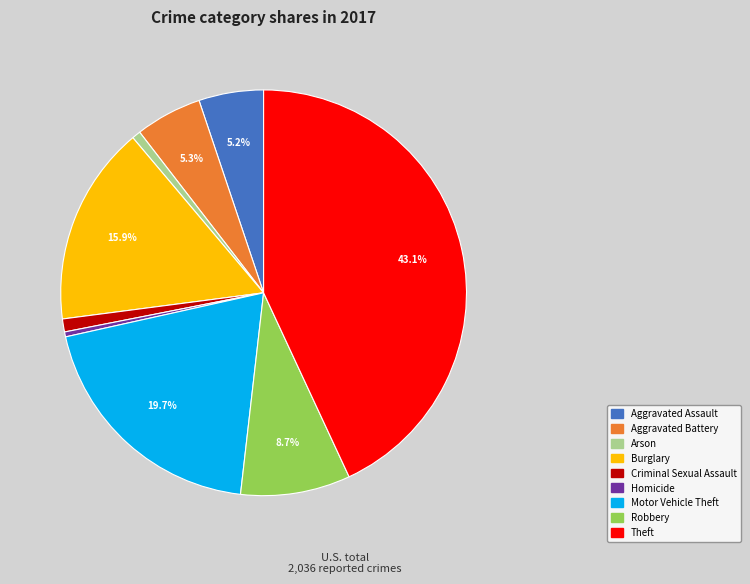

How many segments does this pie chart have?

9